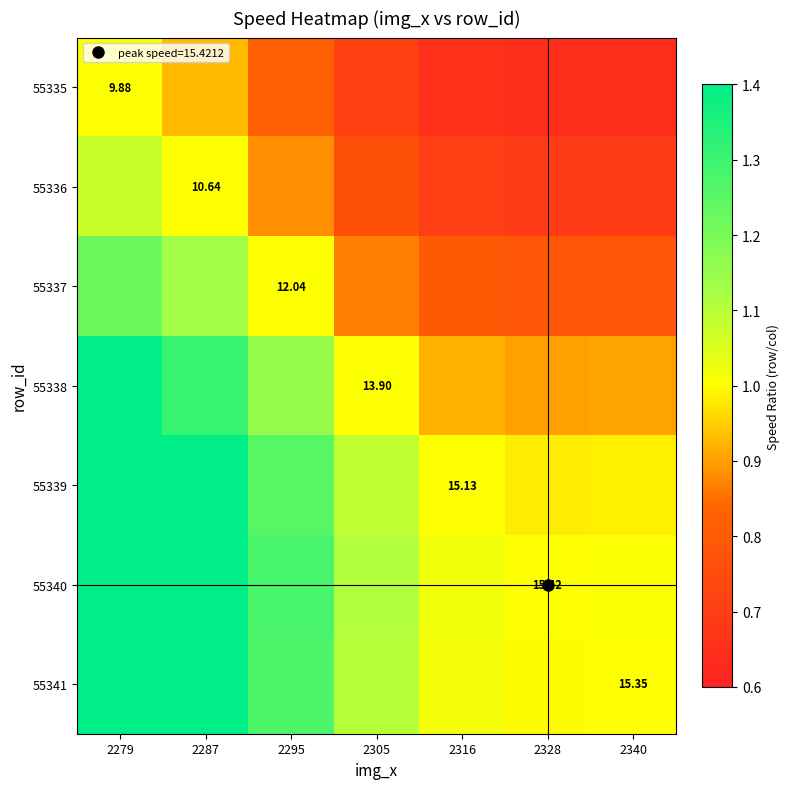

How many categories are shown in the chart?

7